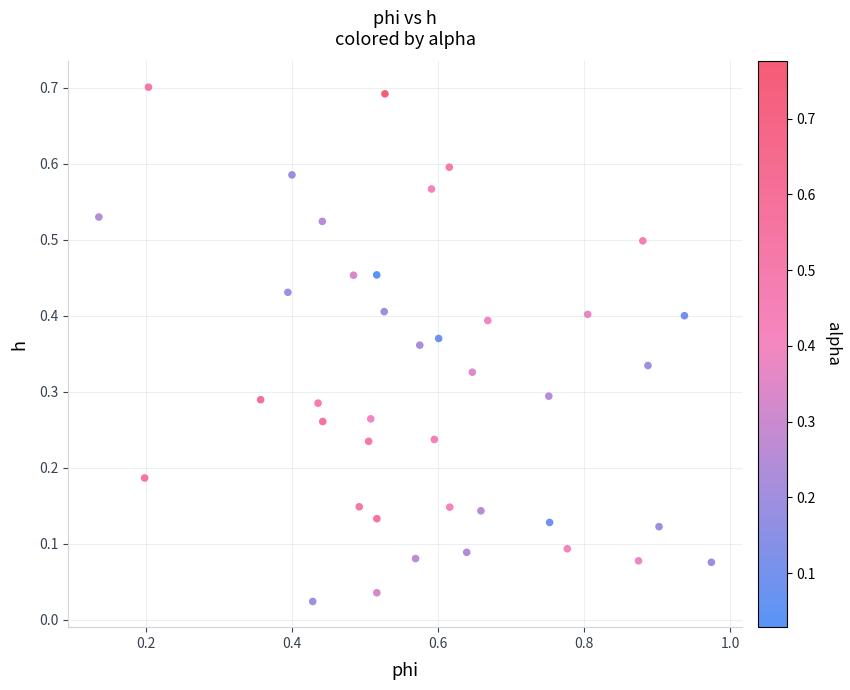

What is the range of X values (max minus min)?

0.8